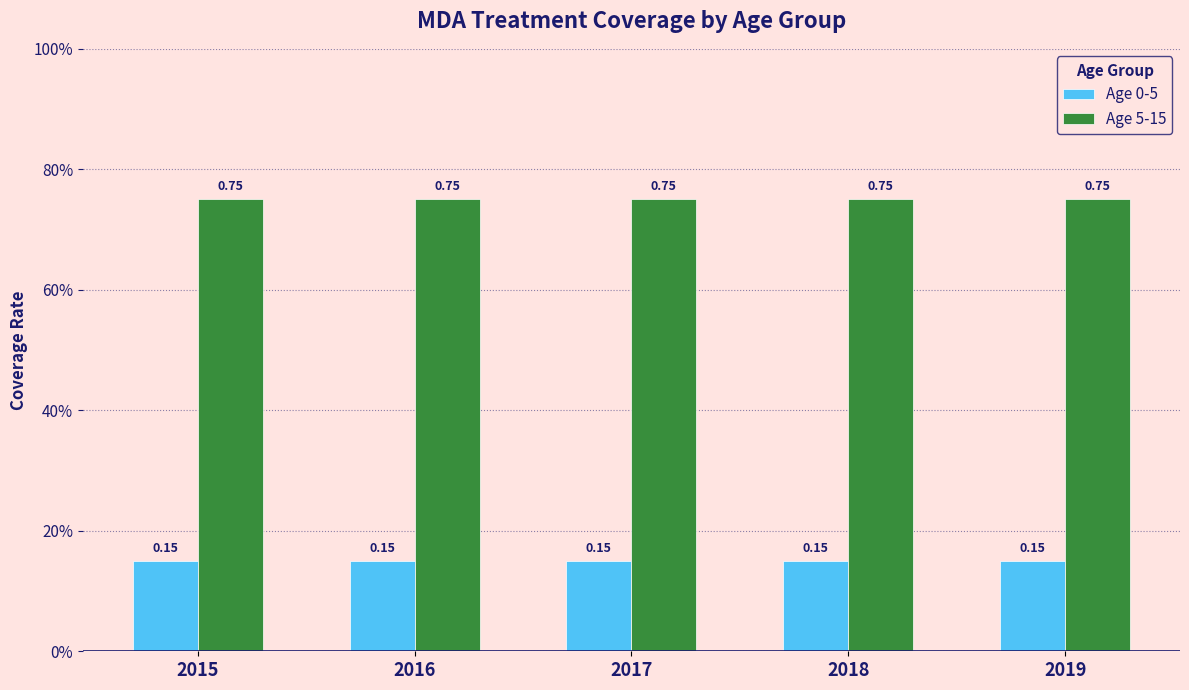

Are the bars grouped side by side (vs. stacked)?

Yes